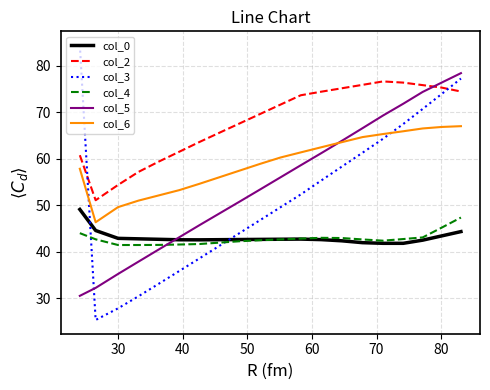

What is the lowest value of the col_6 series?

46.3